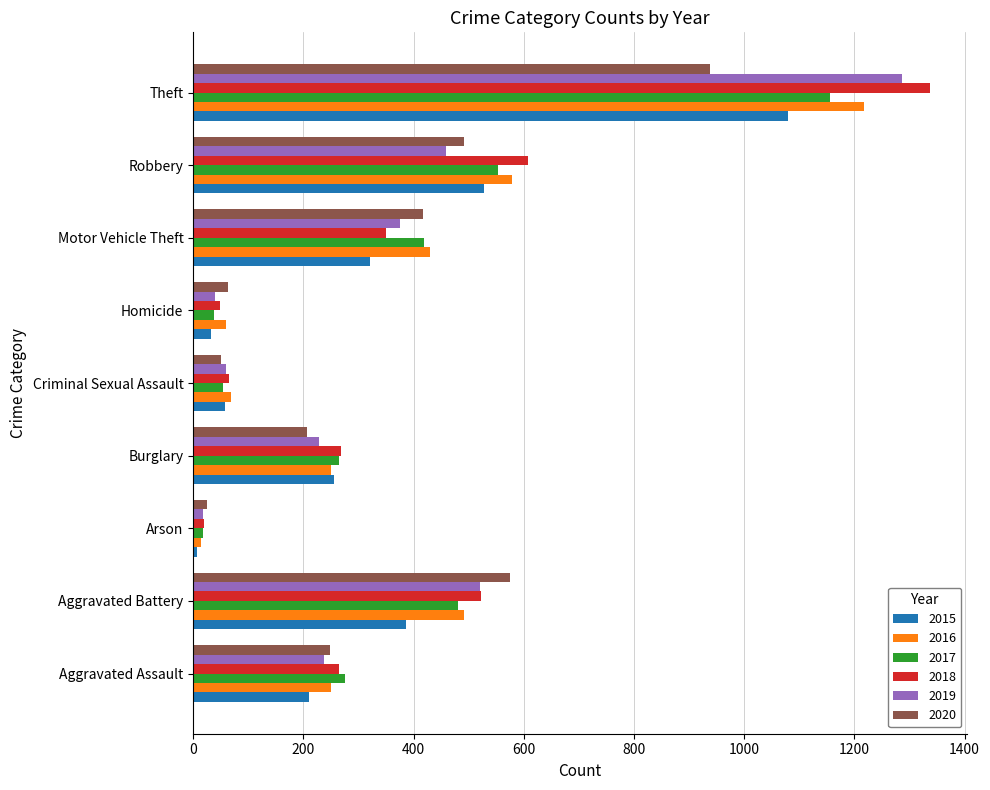

Where is 2015 nearest to the value 543?

Robbery